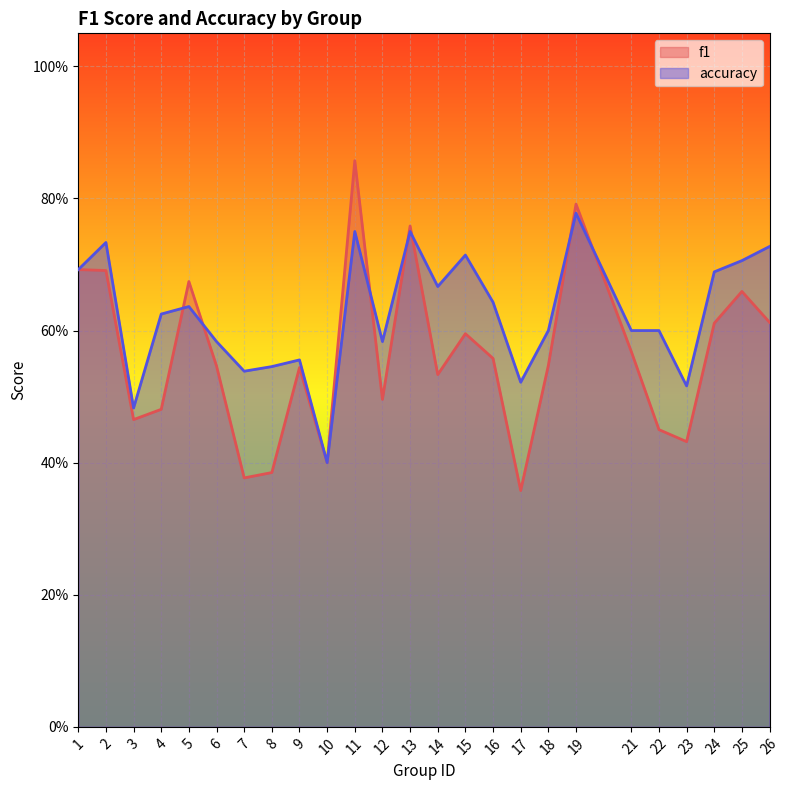

Count the f1 values in the range 0 to 1.

25